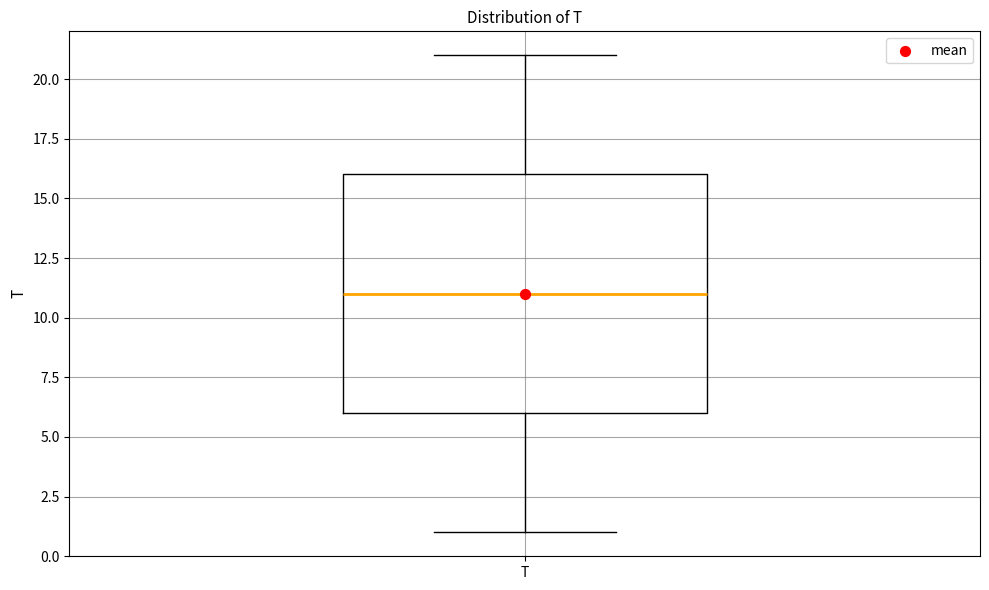

Read this box plot against the y-axis: the position of the median line, the range covered by the box, and the ends of both whiskers. The values are not printed on the chart, so give them approximately, as read against the axis.

median 11, box 6 to 16, whiskers 1 to 21